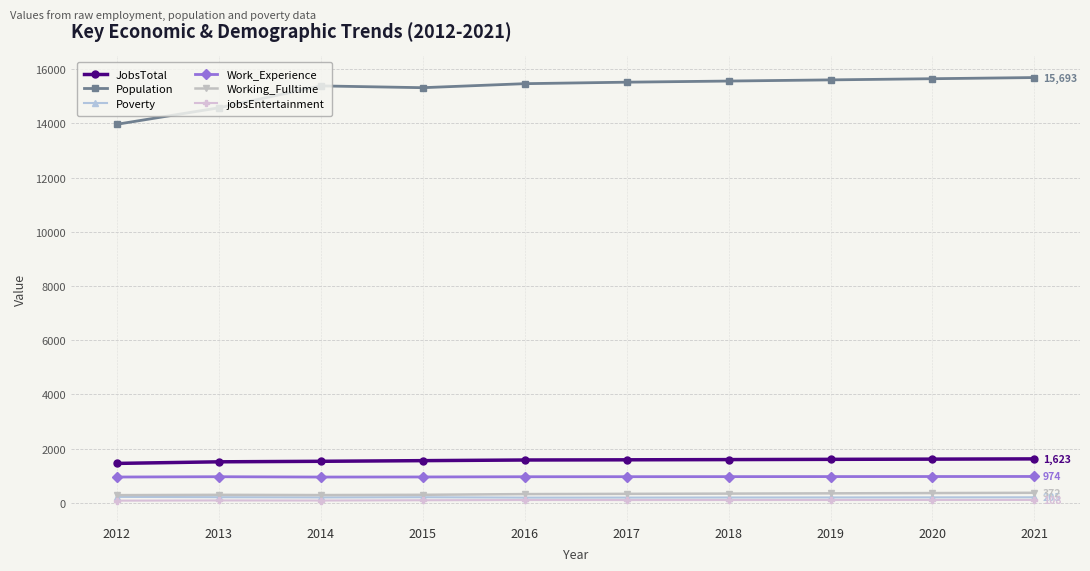

Is this an area chart (filled region under the line)?

No